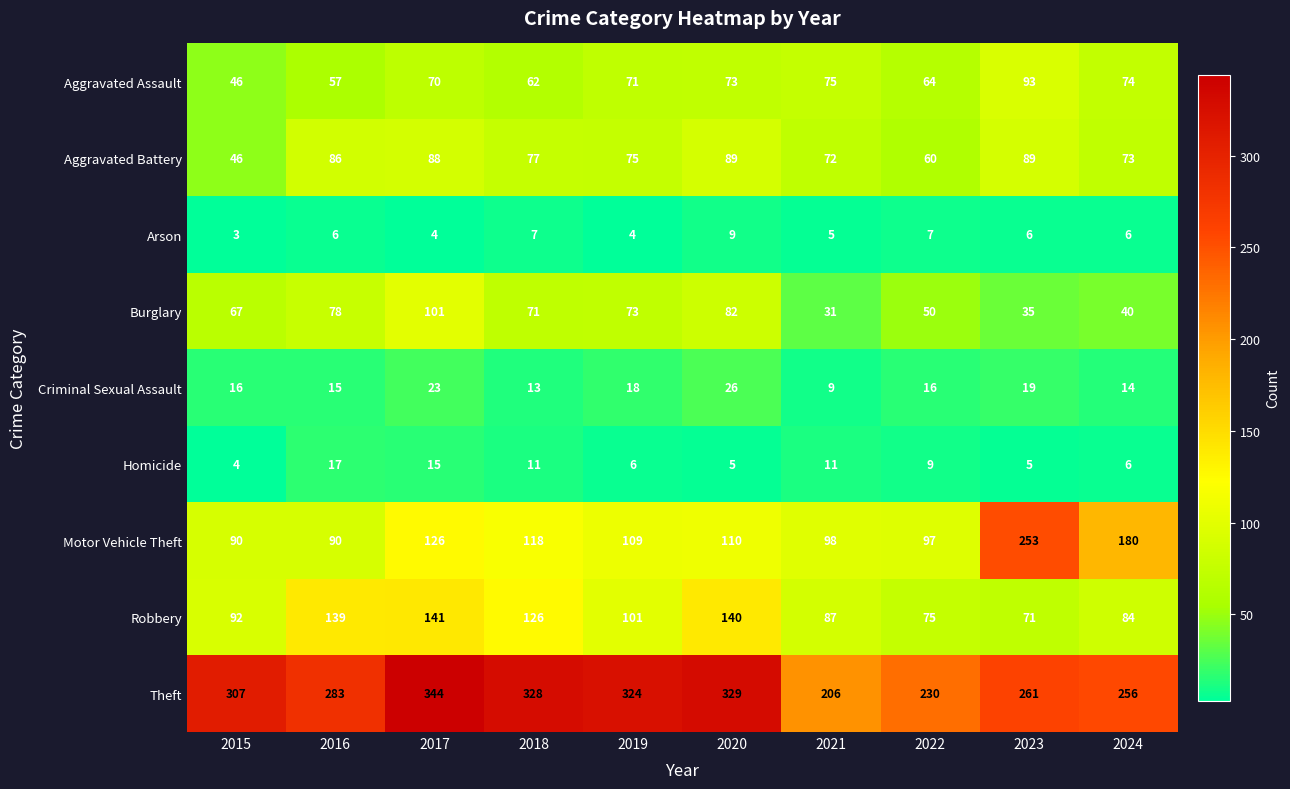

Count the number of categories in the chart.

10